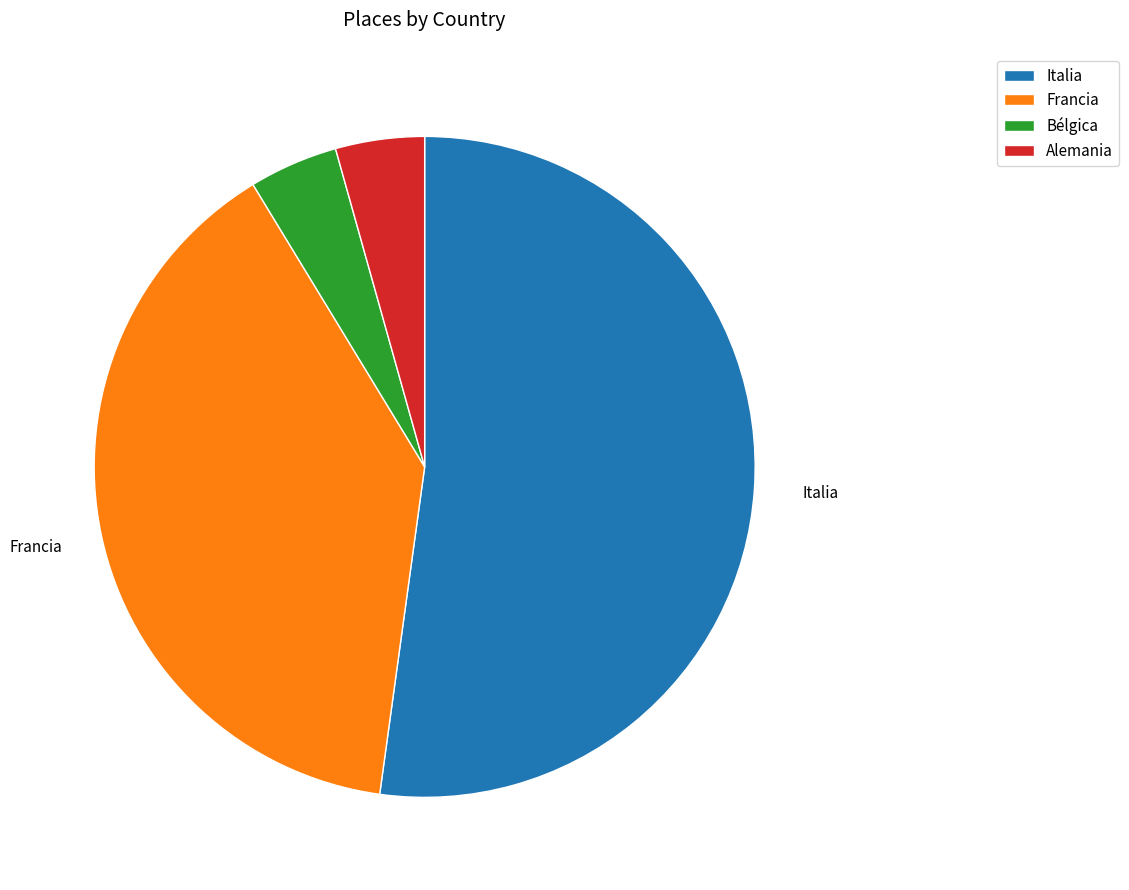

How many slices are in this pie chart?

4